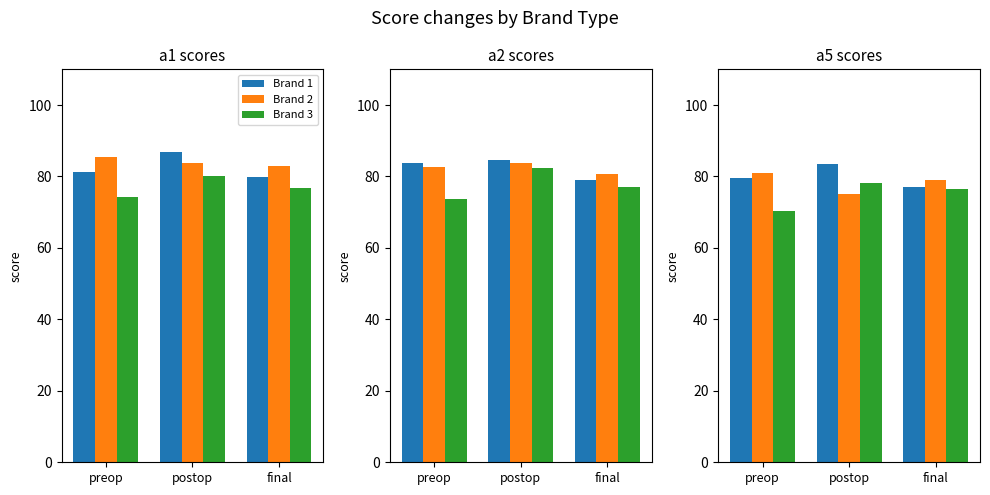

What is the label of the 3rd bar from the right?

preop